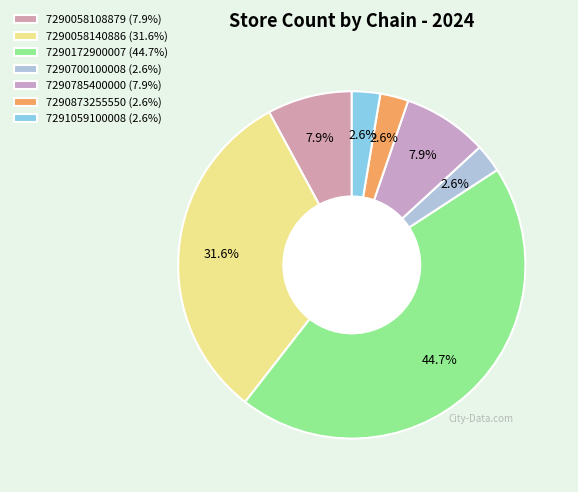

To the nearest percent, what is the average slice percentage?

14%